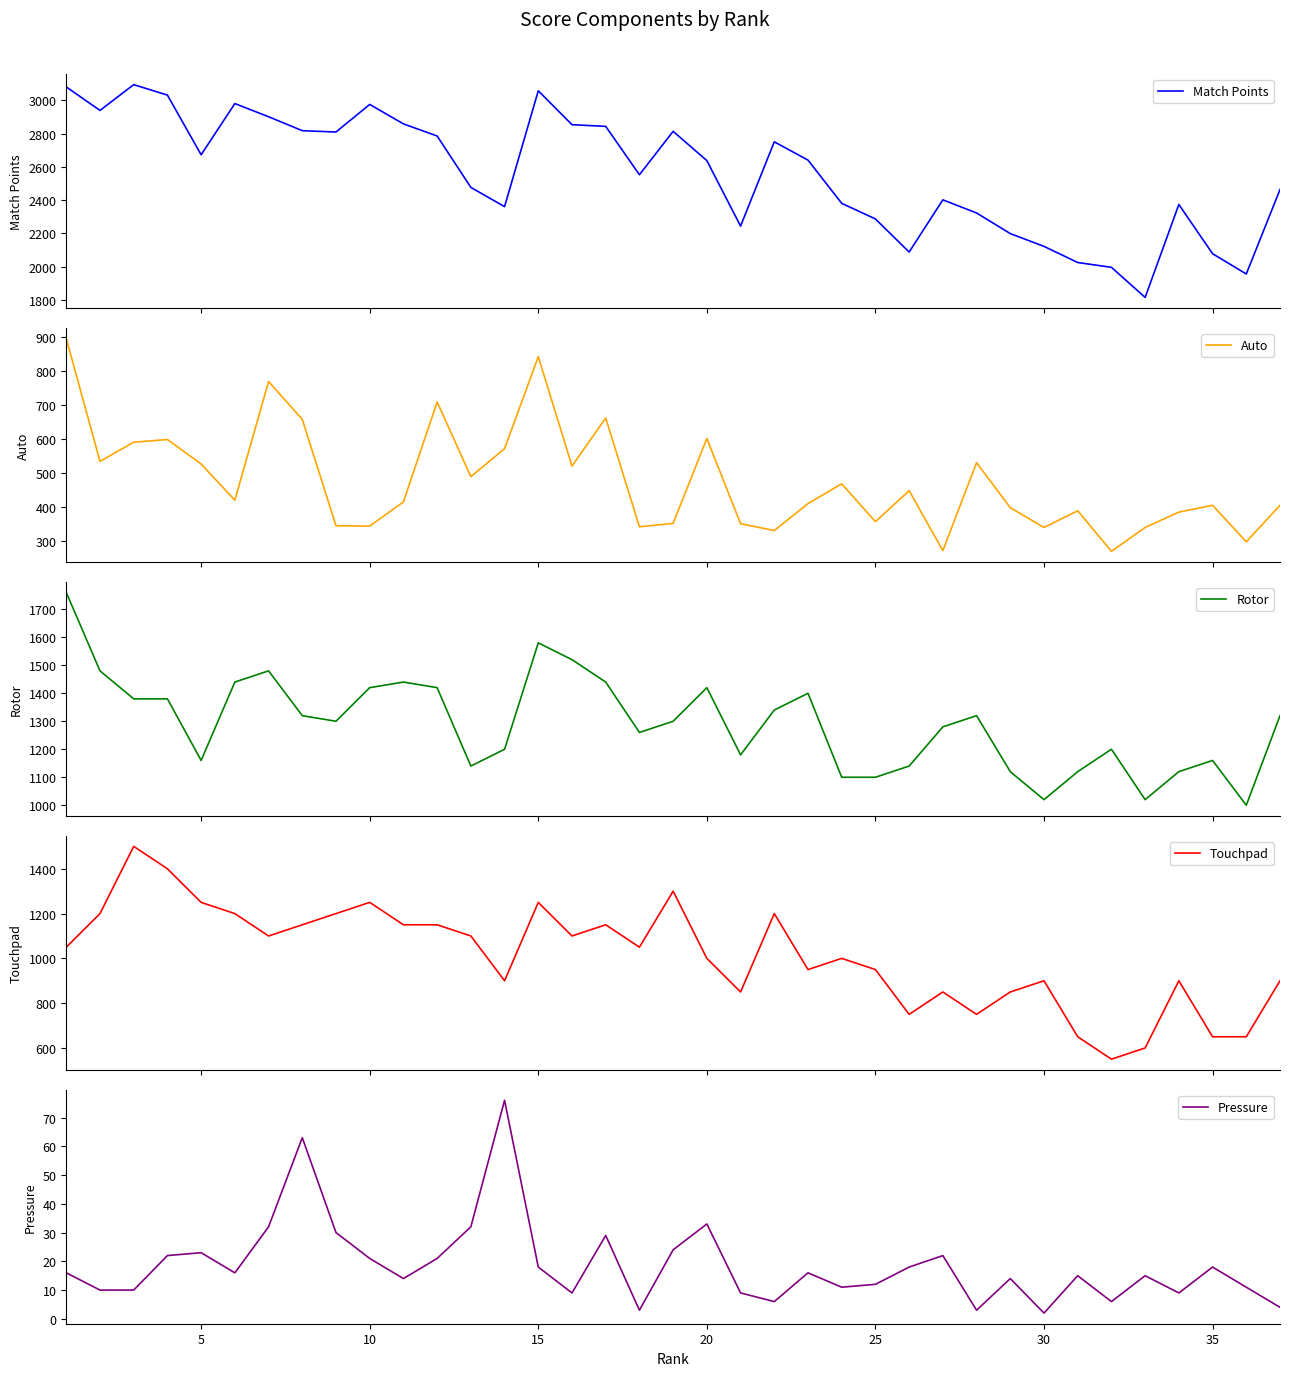

What is the lowest value of the Match Points series?

1815